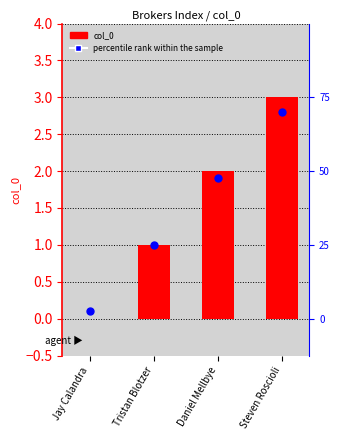

Which series has the largest Y range (max minus min)?

col_0